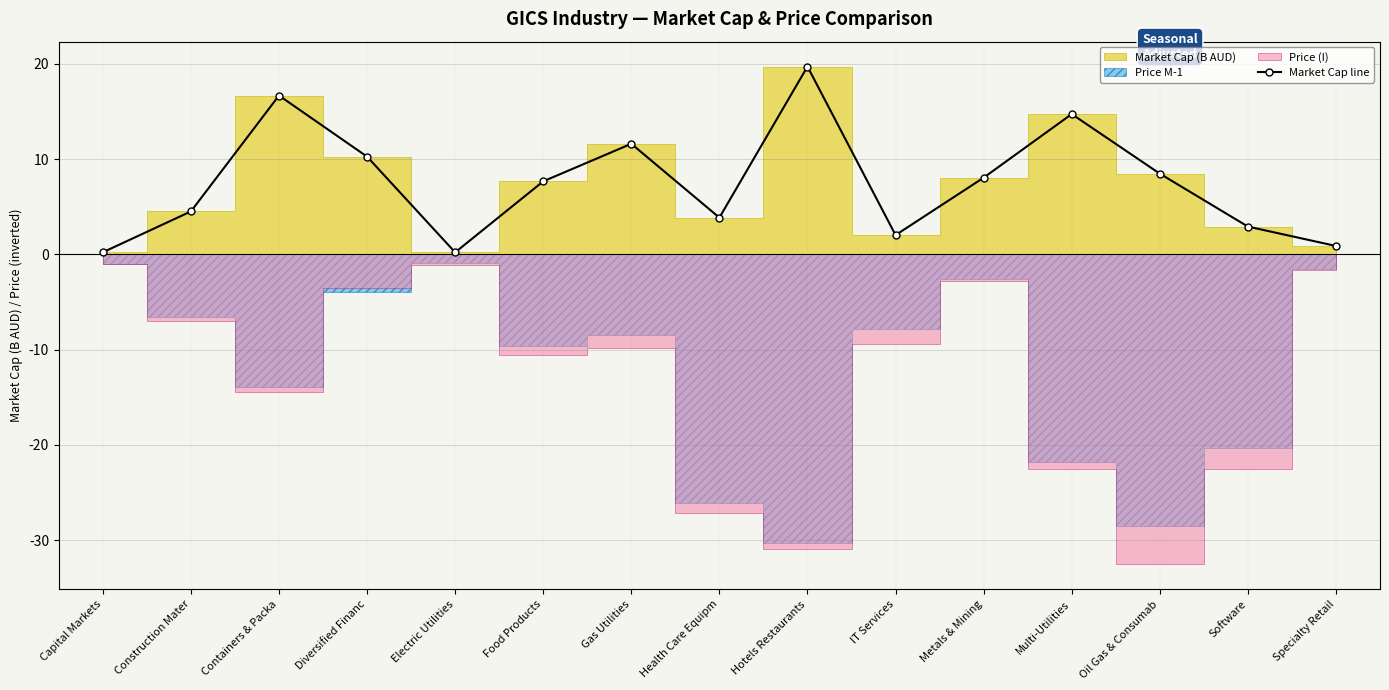

Reading left to right, list all the values displayed in this chart.

Capital Markets=0.2	Construction Mater=4.5	Containers & Packa=16.7	Diversified Financ=10.3	Electric Utilities=0.2	Food Products=7.7	Gas Utilities=11.6	Health Care Equipm=3.9	Hotels Restaurants=19.7	IT Services=2.0	Metals & Mining=8.1	Multi-Utilities=14.7	Oil Gas & Consumab=8.5	Software=2.9	Specialty Retail=0.9